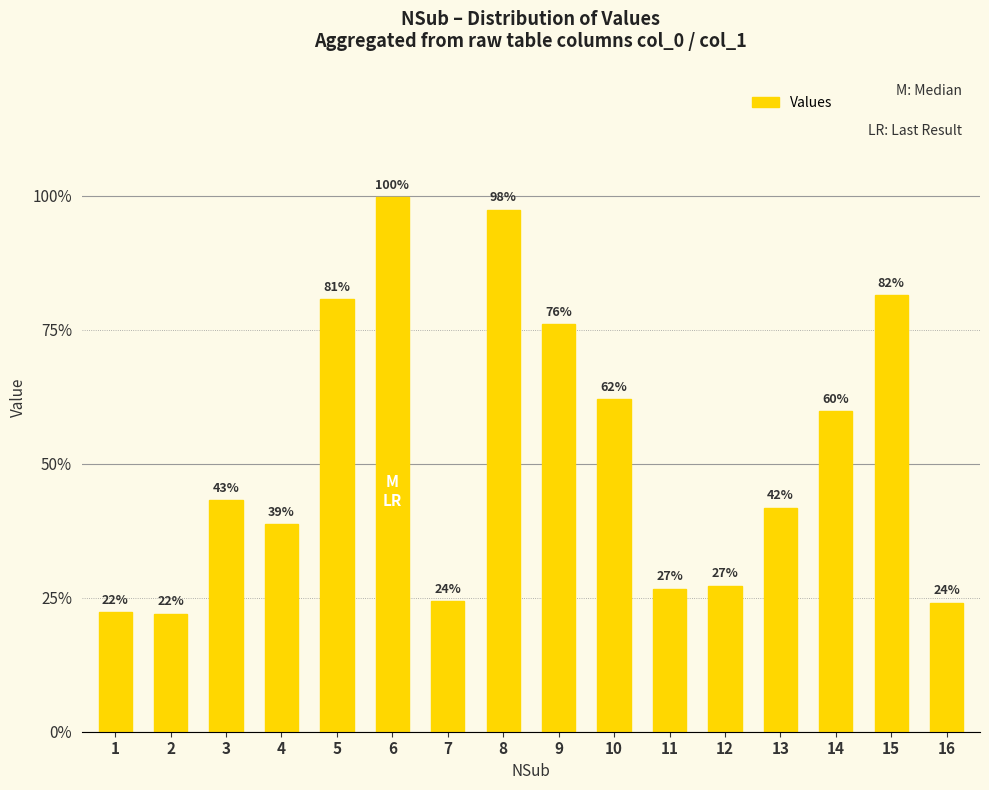

Are the bars horizontal?

No